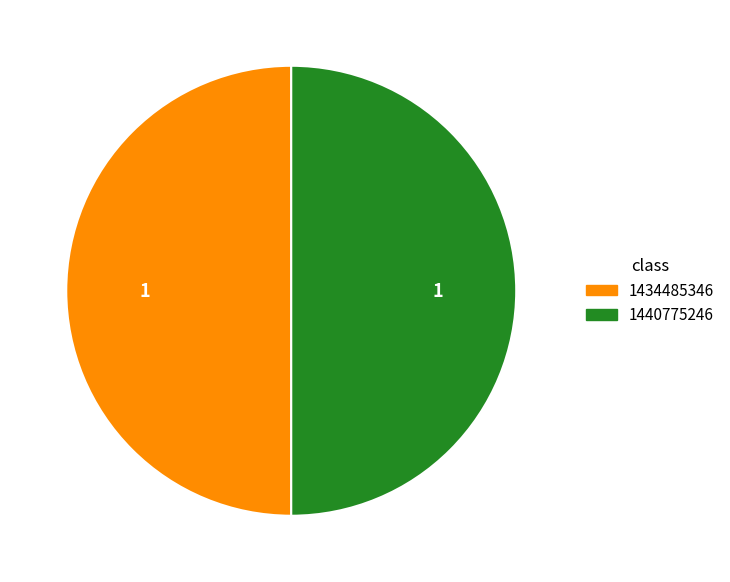

How many segments does this pie chart have?

2